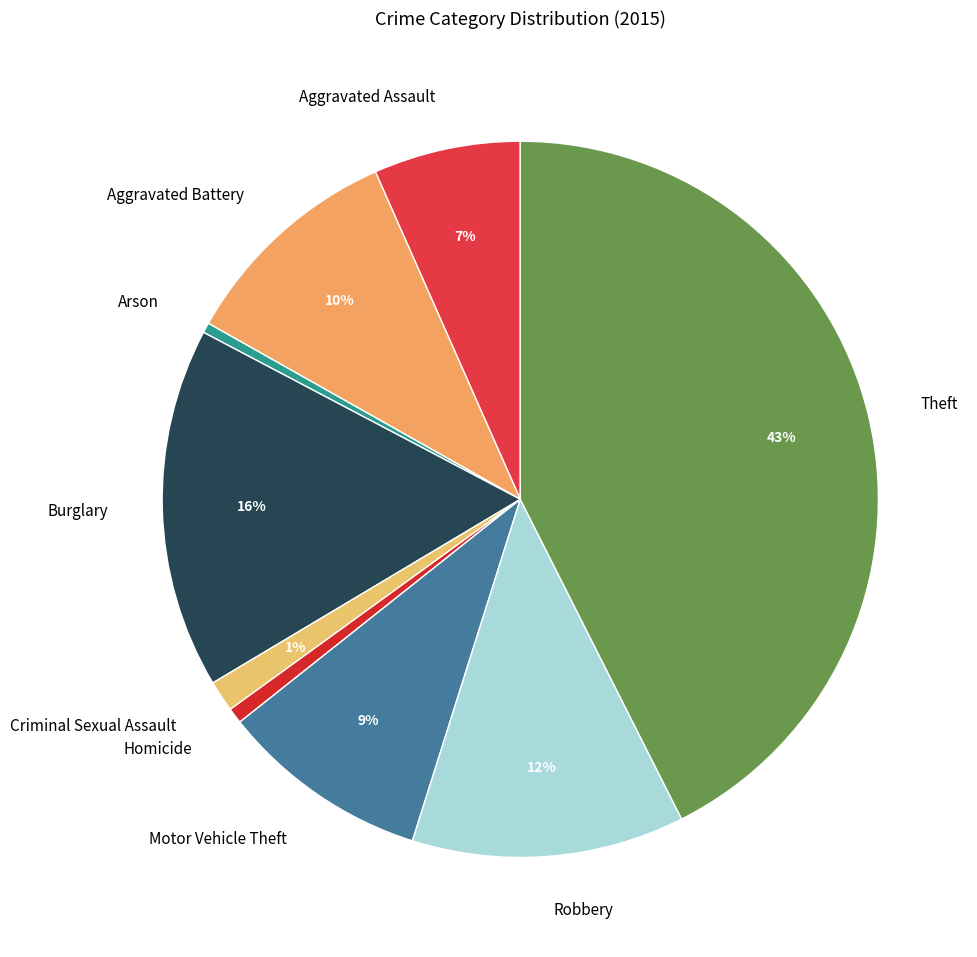

Between Burglary and Arson, which is larger?

Burglary